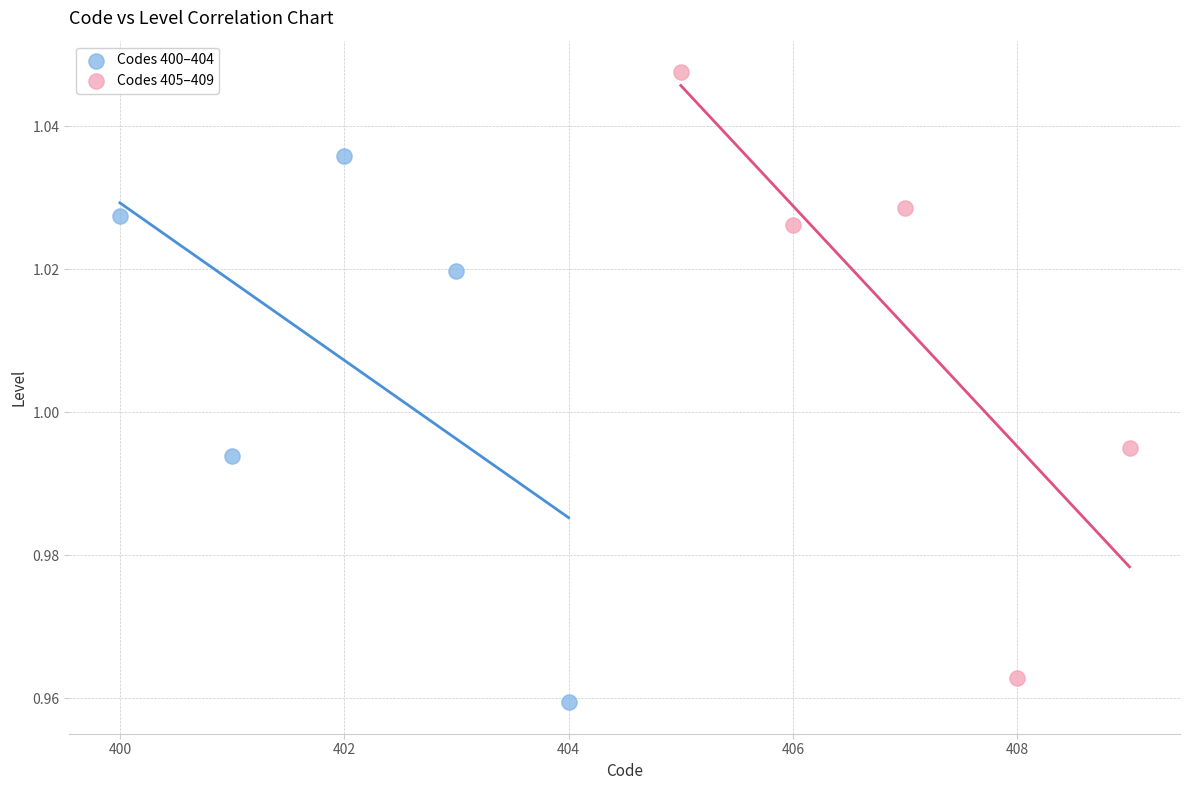

Which series has the largest Y range (max minus min)?

Codes 405–409